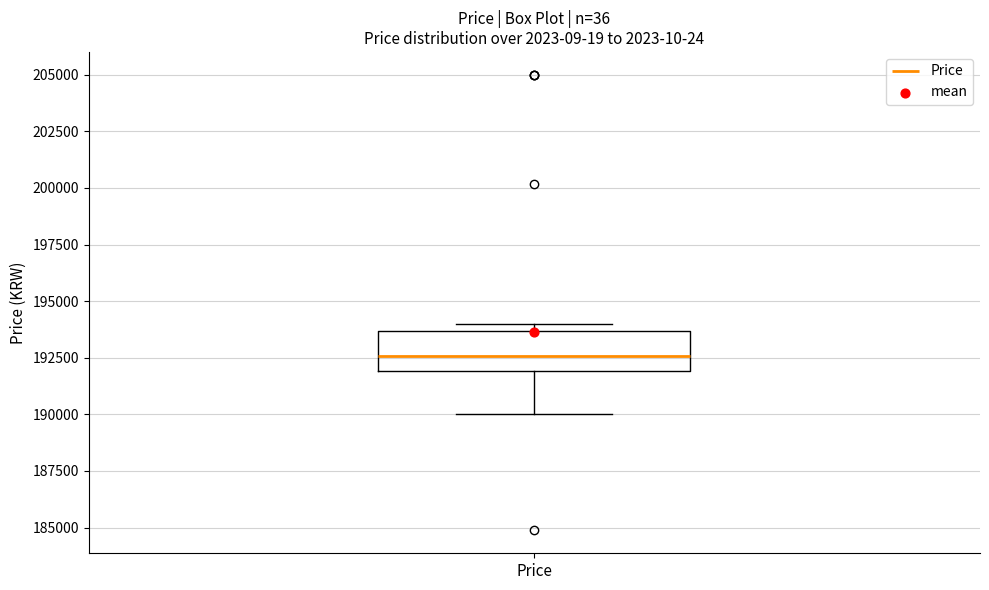

Transcribe this box plot: give where the median line is, the range the box spans, and where the two whiskers end, as read against the y-axis. The values are not printed on the chart, so give them approximately, as read against the axis.

median 192500, box 192000 to 193500, whiskers 190000 to 194000